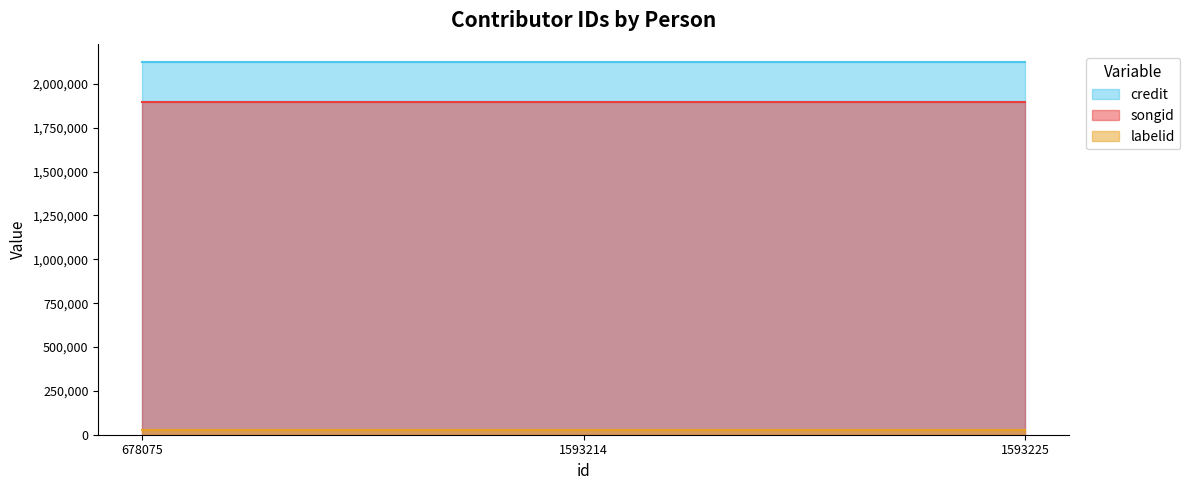

What are all the series names shown in the legend?

credit, songid, labelid